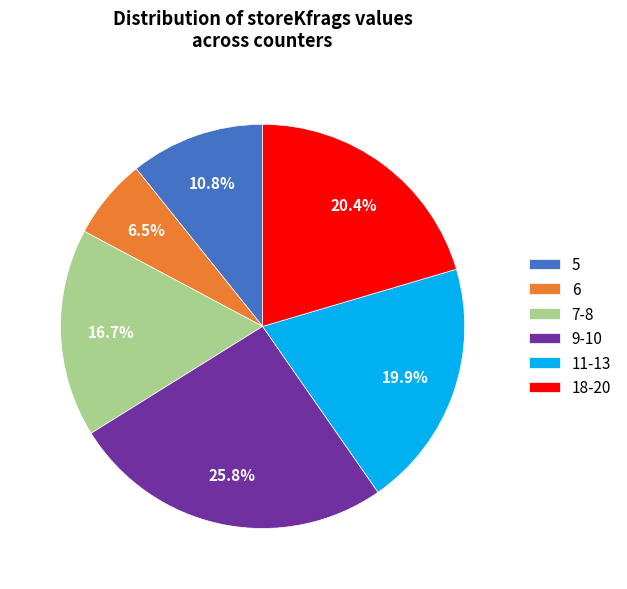

Which has a higher value, 18-20 or 6?

18-20